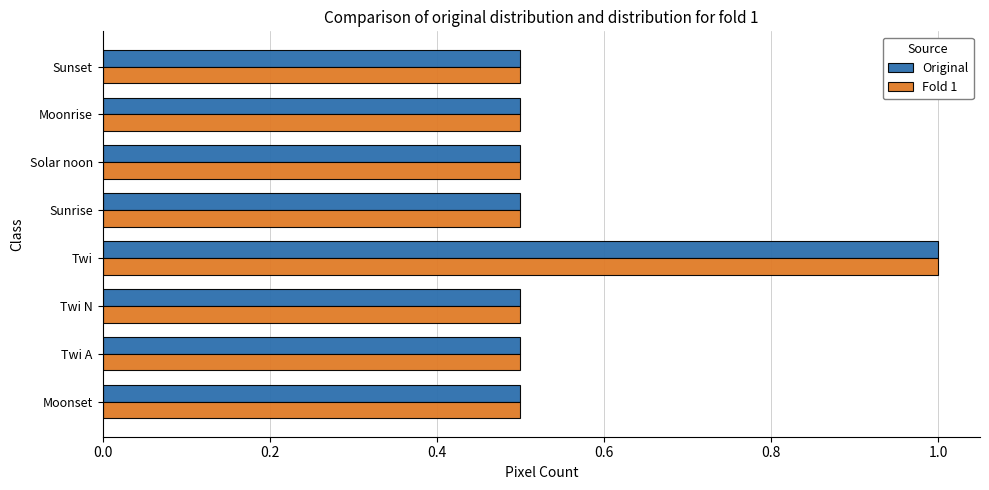

What is the lowest value of the Fold 1 series?

0.5